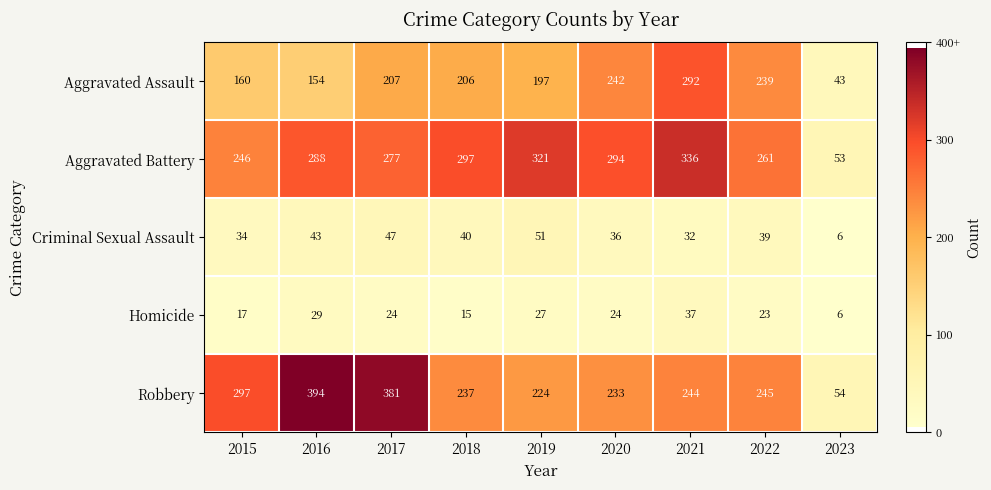

At which label is Aggravated Assault closest to 167?

2015